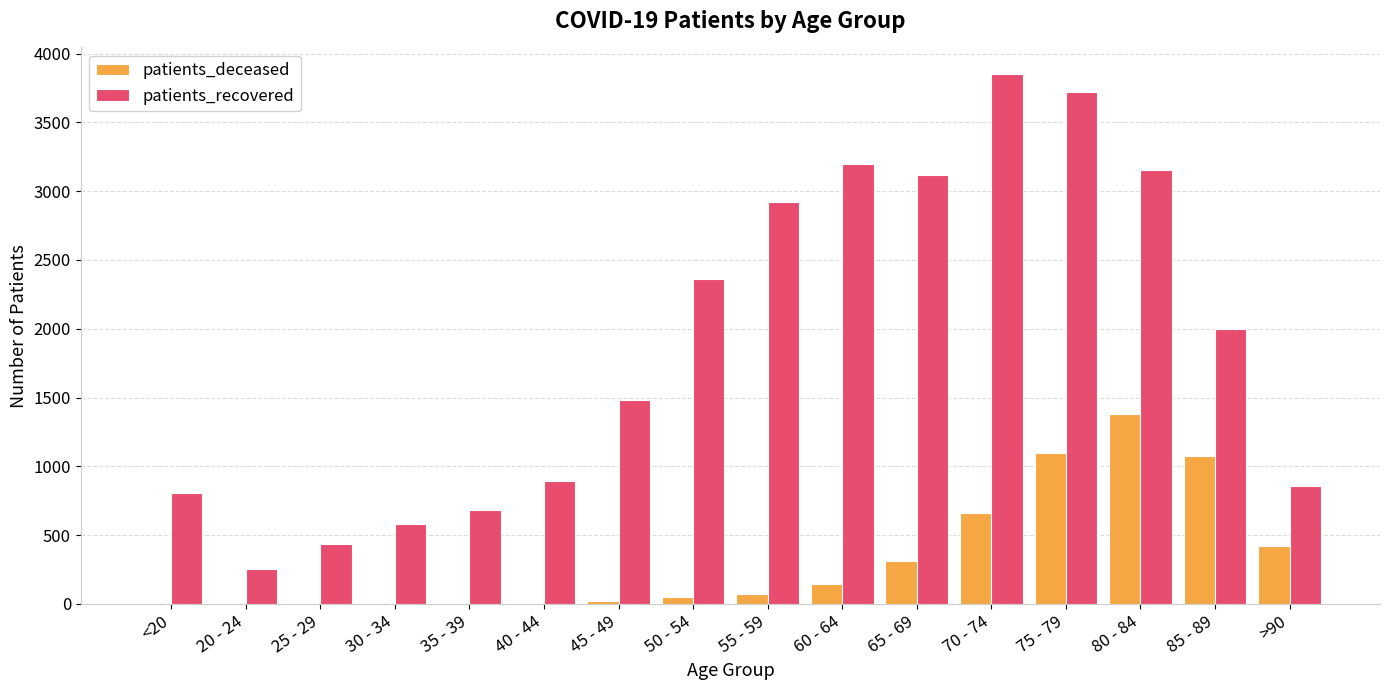

What is the average value of the patients_deceased series?

329